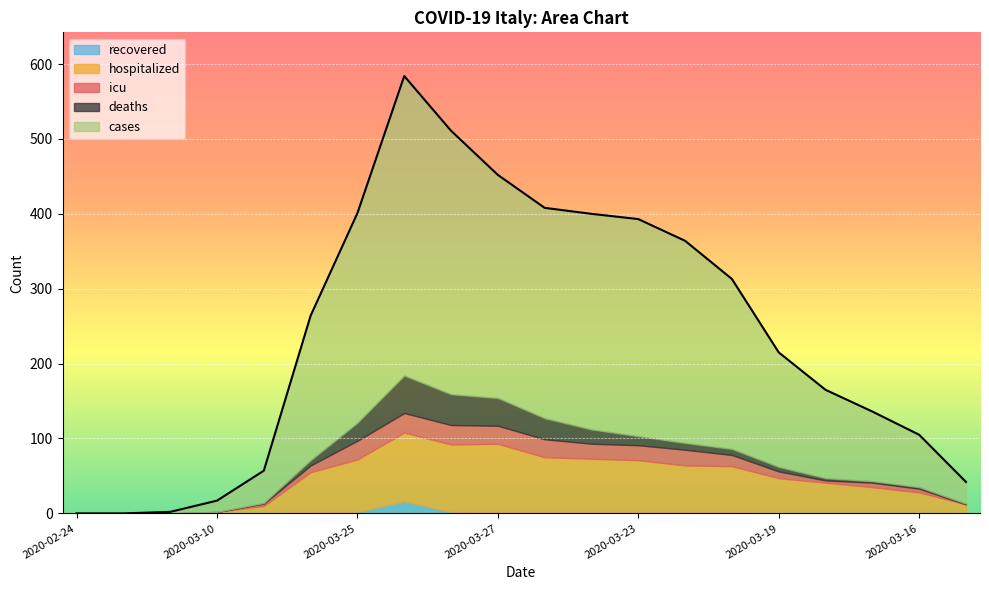

The hospitalized series shows 110 at 6. True or false?

False